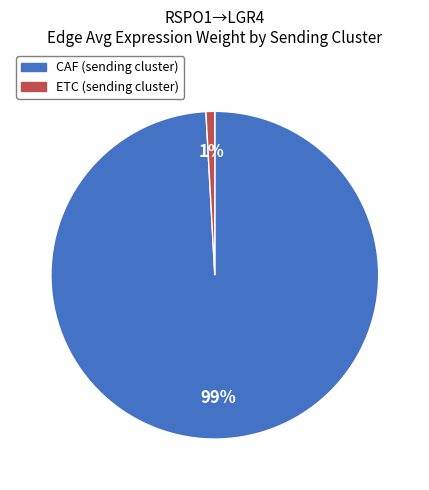

Which slice is the smallest?

ETC